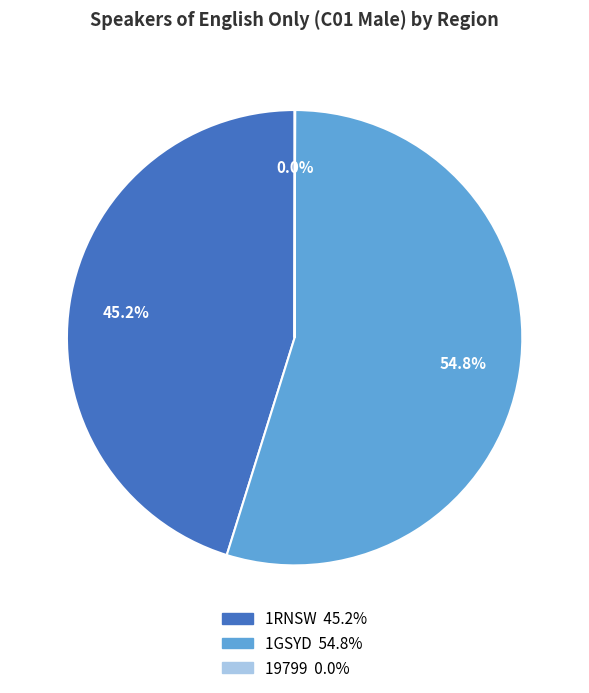

True or false: 1RNSW accounts for 45% of the total.

True